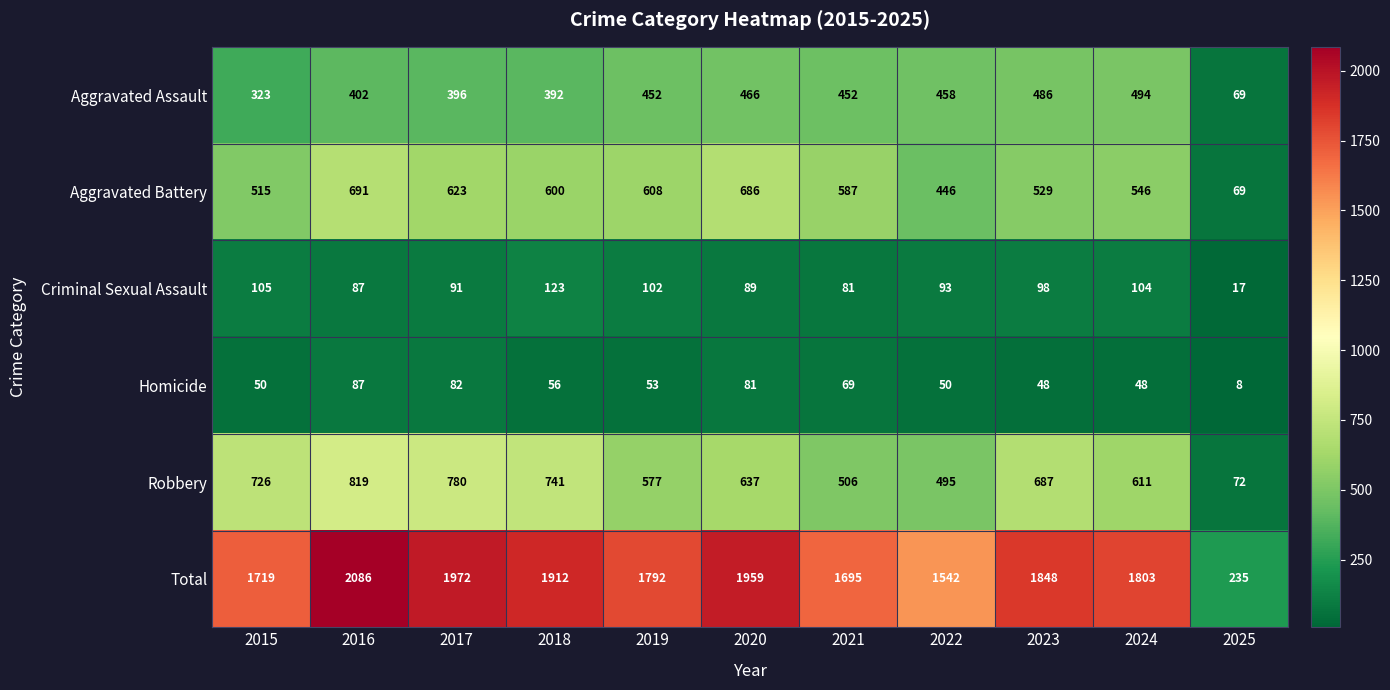

What is the maximum value shown in the chart?

2086